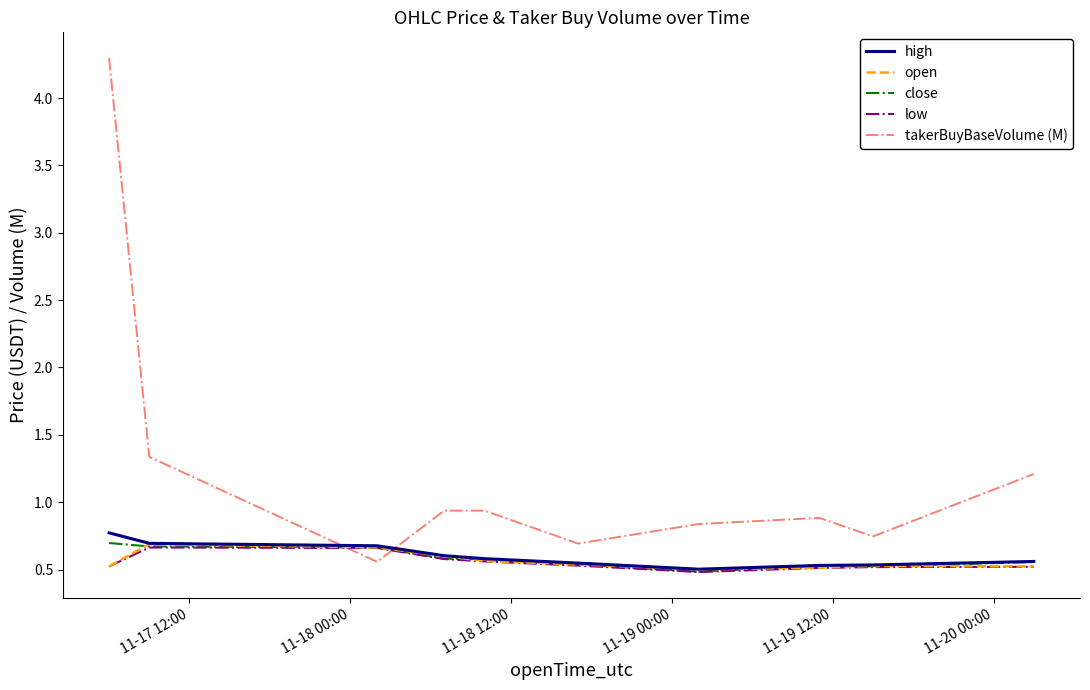

What is the sum of all open values?

5.6